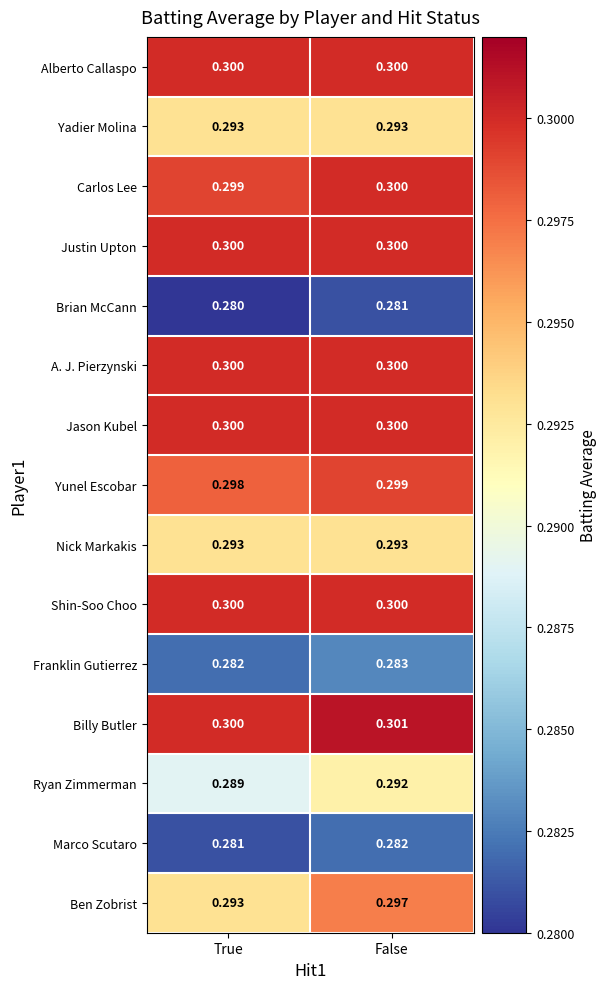

Which category has the highest value in the Billy Butler series?

False